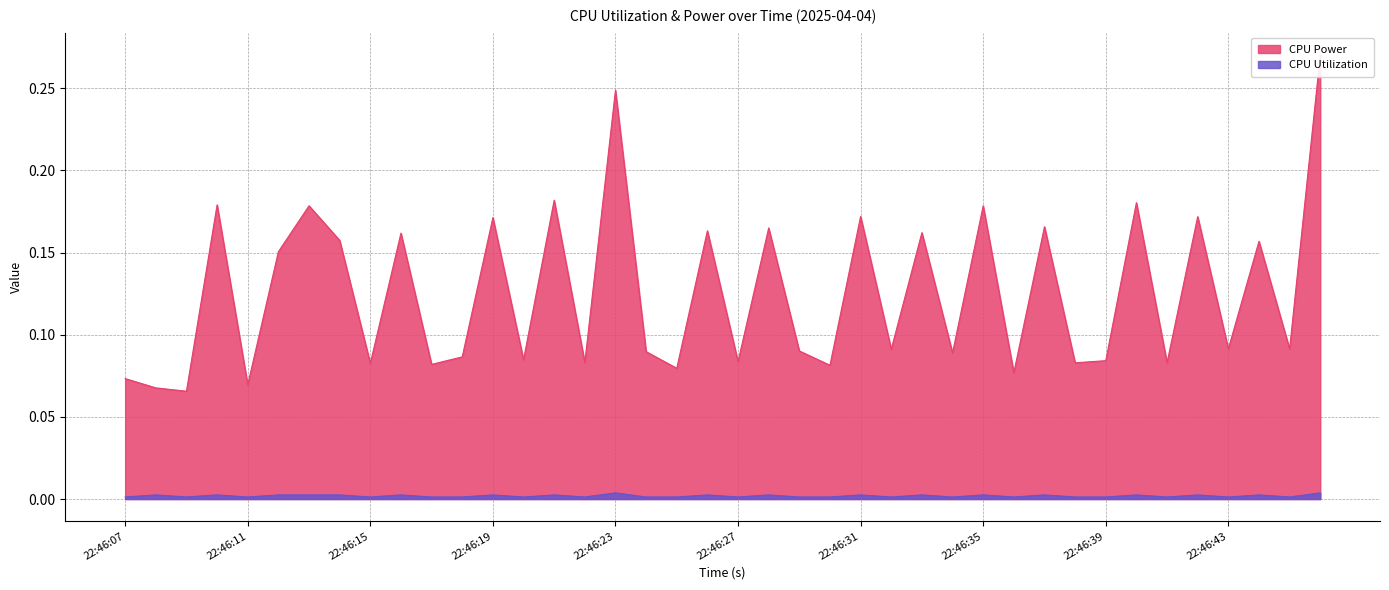

Which series changed the most between 22:46:13 and 22:46:36?

CPU Power